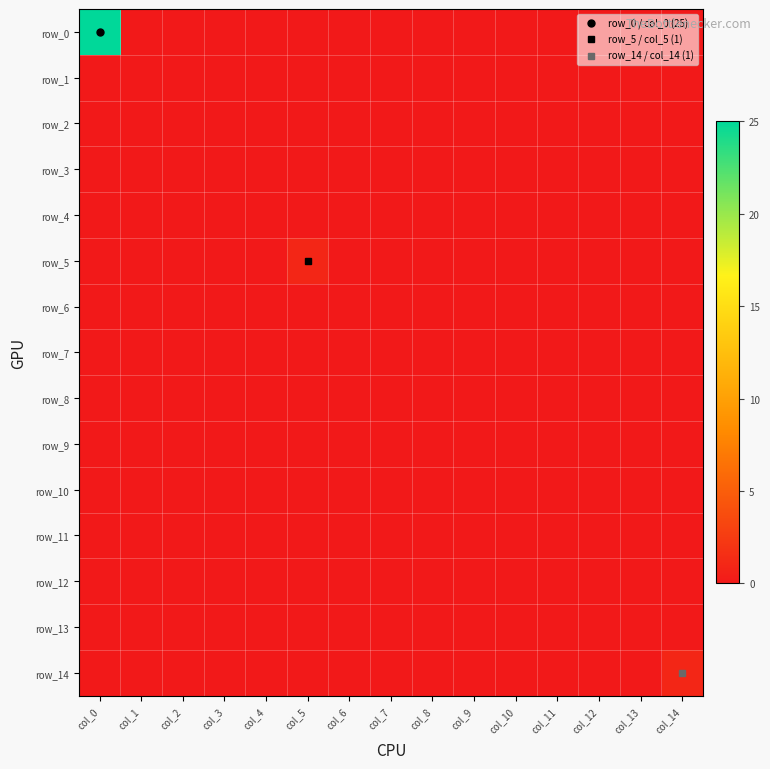

Which category has the highest value in the row_7 series?

col_0